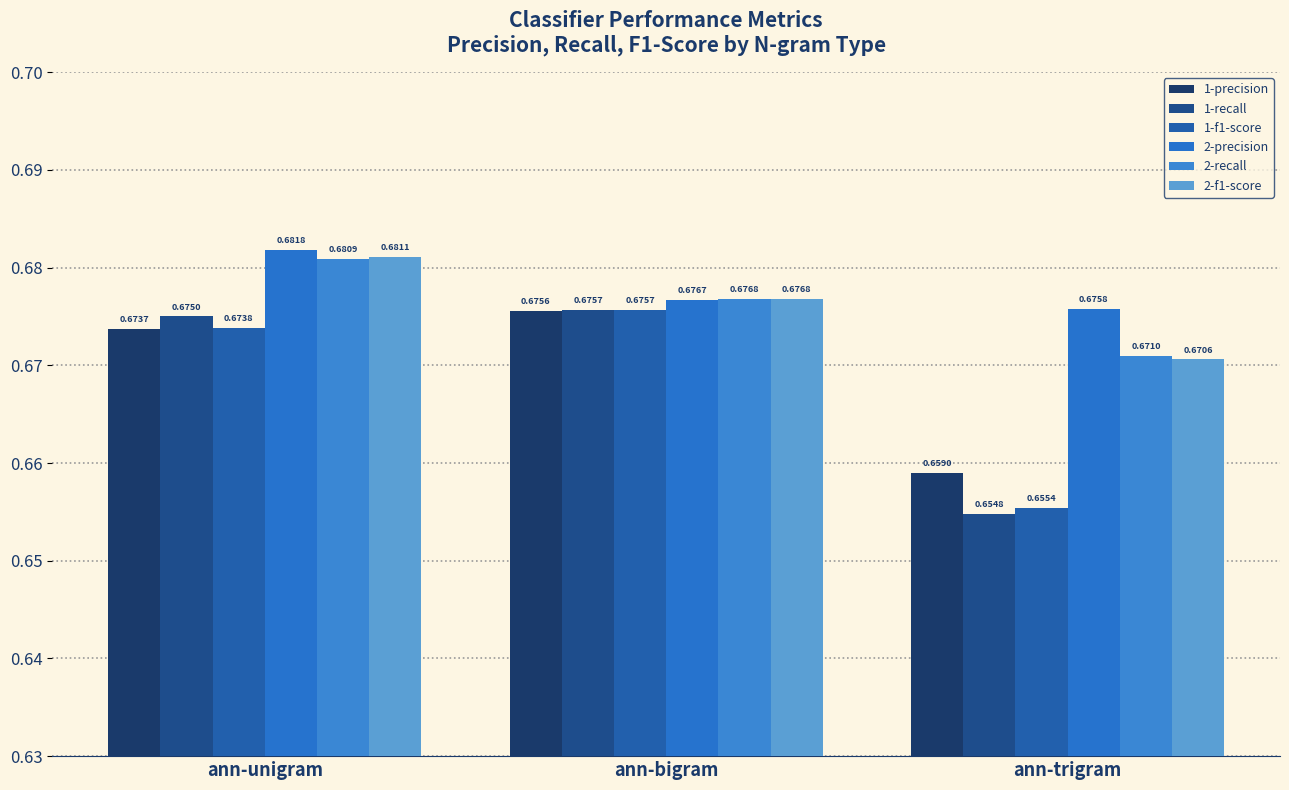

What position from the left is ann-trigram?

3